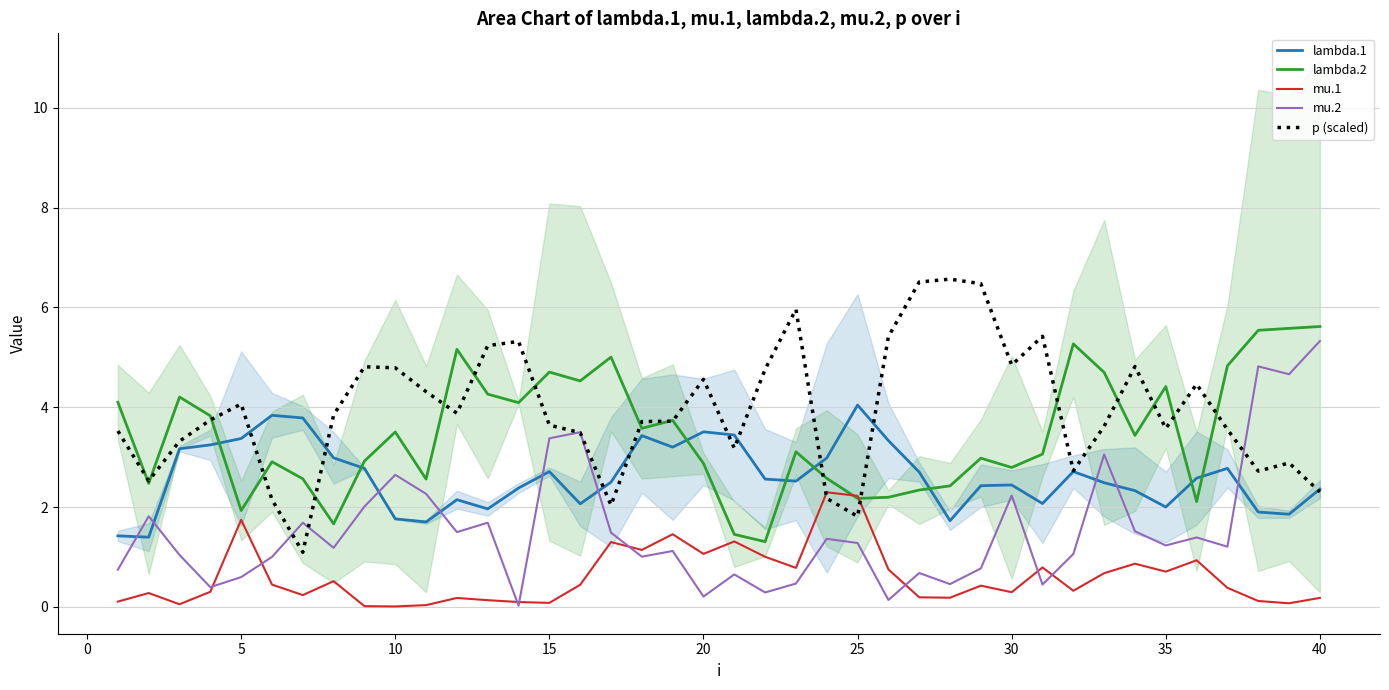

What is the difference between the maximum and minimum values in the lambda.1 series?

2.6